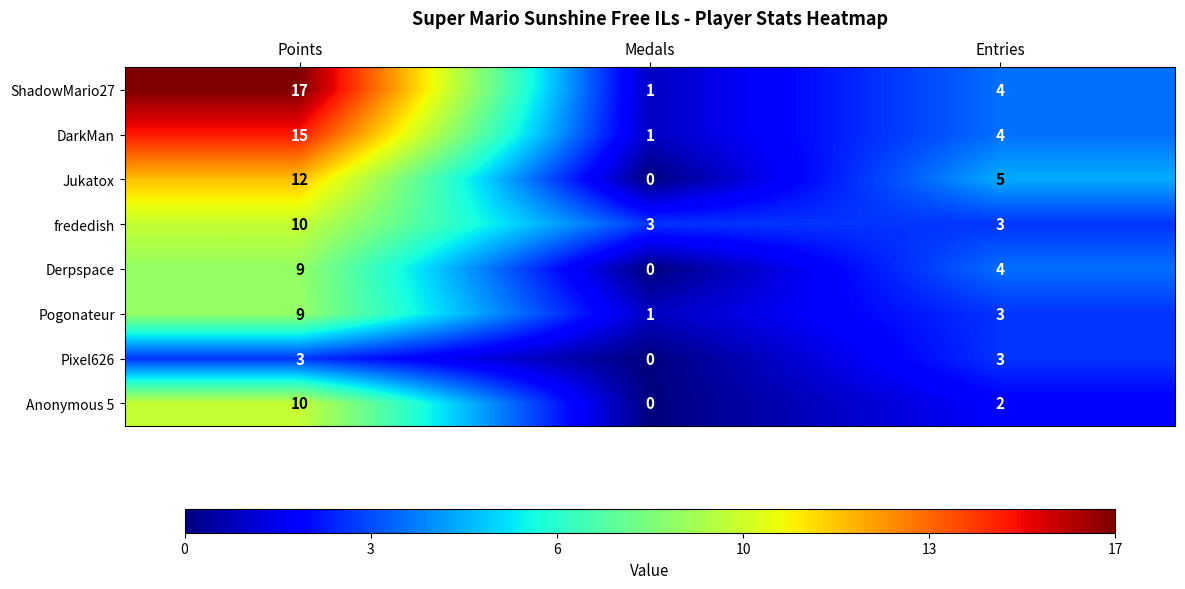

At which category does the chart reach its peak across all series?

Points